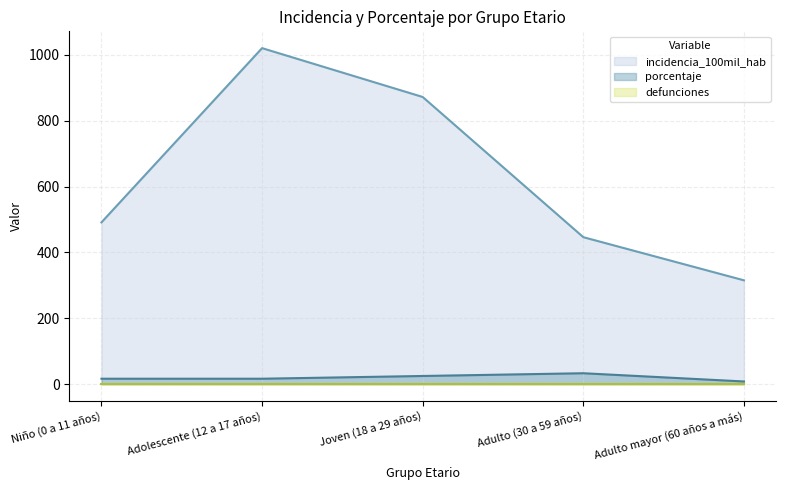

What position from the left is Adulto (30 a 59 años)?

4